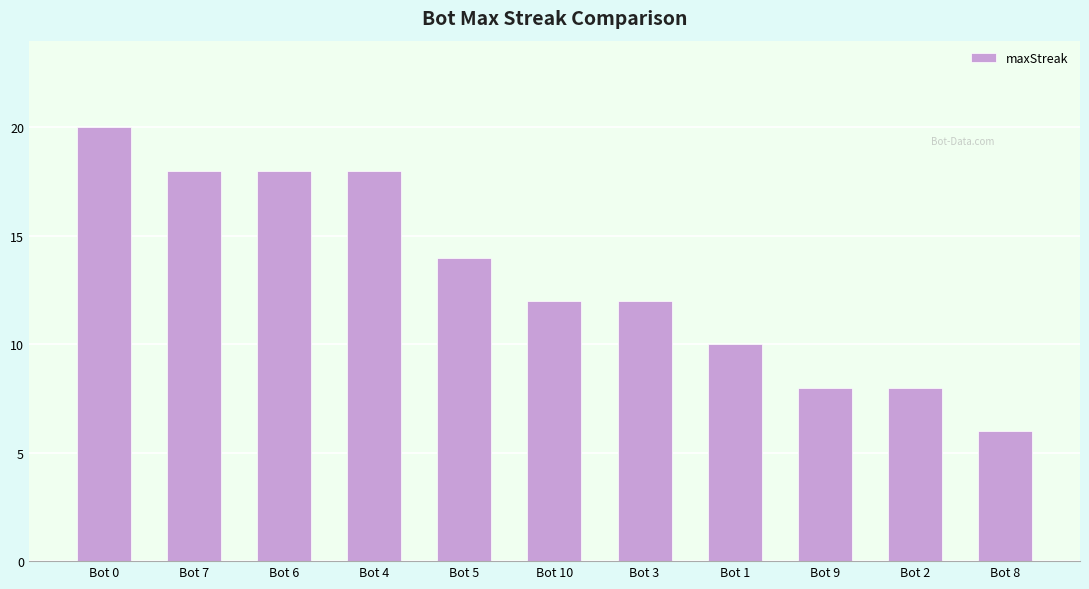

The value at Bot 9 is 8. True or false?

True